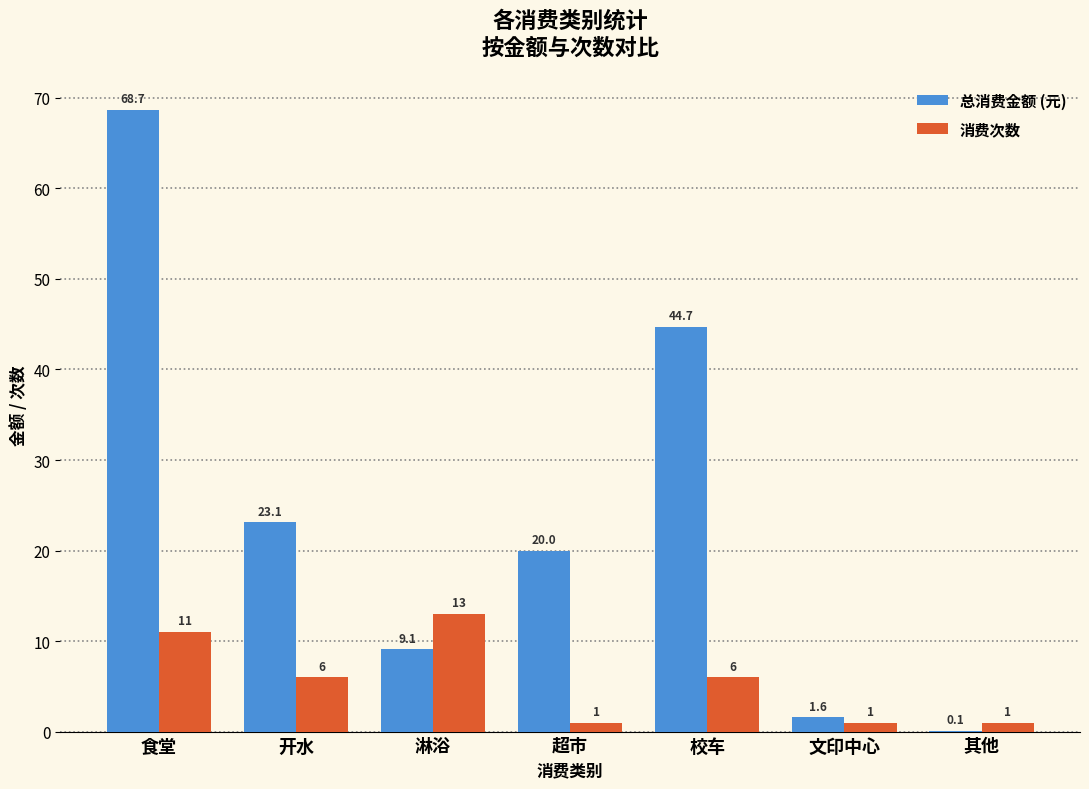

What are all the series names shown in the legend?

总消费金额 (元), 消费次数